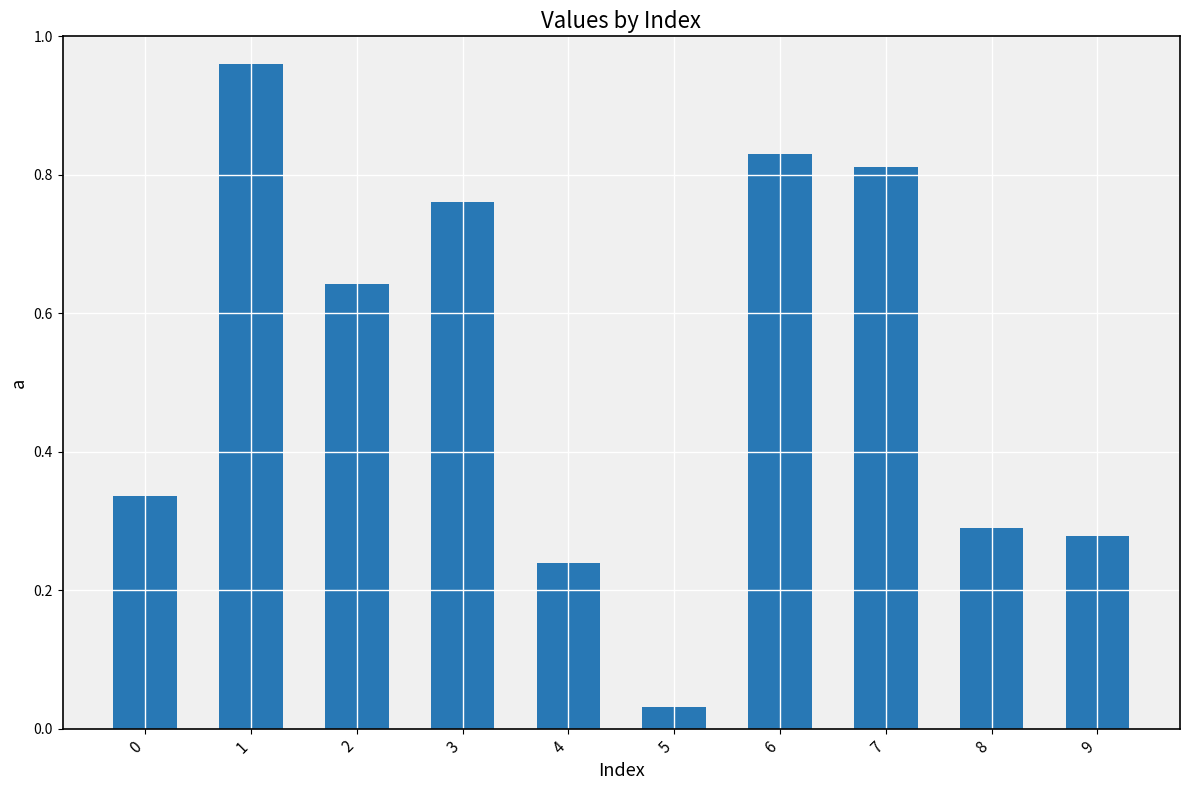

At which label is the value closest to 0?

5